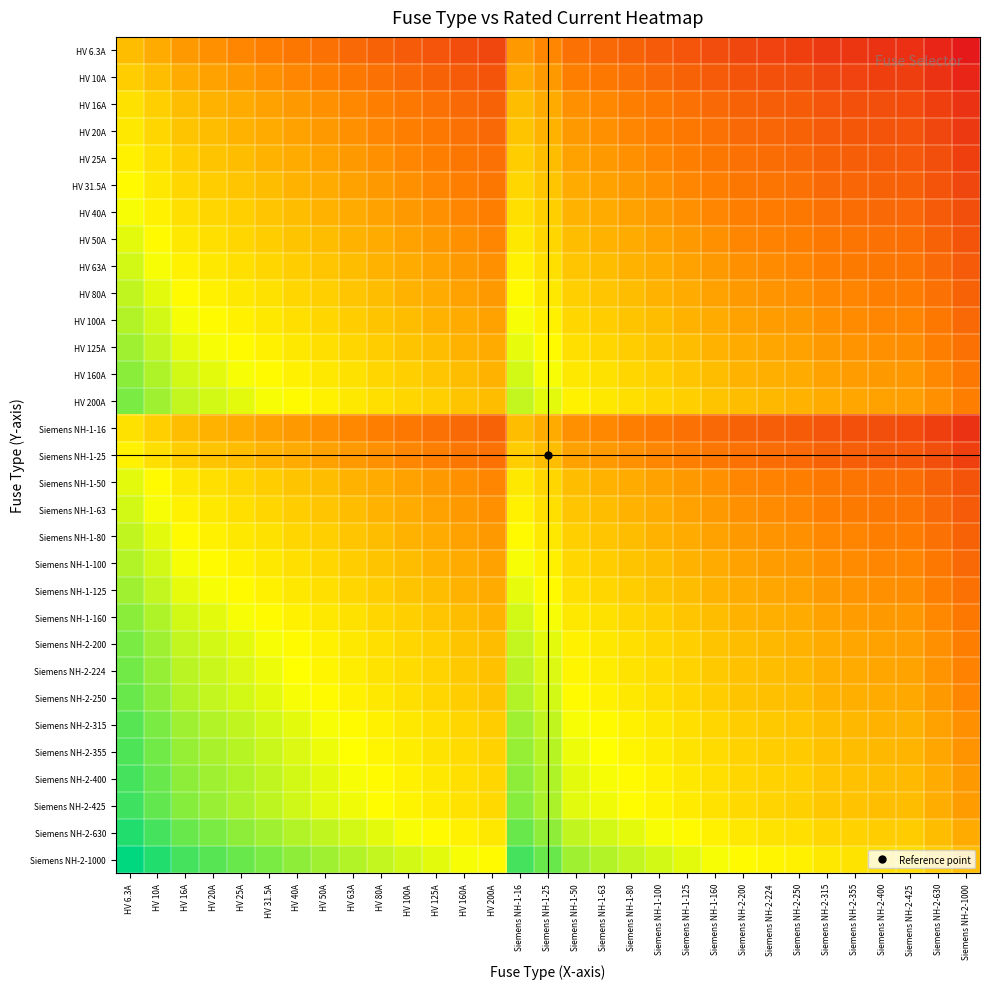

Reading left to right, what are all the values shown in this chart?

HV 6.3A: HV 6.3A=0.5	HV 10A=0.4	HV 16A=0.4	HV 20A=0.4	HV 25A=0.4	HV 31.5A=0.3	HV 40A=0.3	HV 50A=0.3	HV 63A=0.3	HV 80A=0.2	HV 100A=0.2	HV 125A=0.2	HV 160A=0.2	HV 200A=0.1	Siemens NH-1-16=0.4	Siemens NH-1-25=0.4	Siemens NH-1-50=0.3	Siemens NH-1-63=0.3	Siemens NH-1-80=0.2	Siemens NH-1-100=0.2	Siemens NH-1-125=0.2	Siemens NH-1-160=0.2	Siemens NH-2-200=0.1	Siemens NH-2-224=0.1	Siemens NH-2-250=0.1	Siemens NH-2-315=0.1	Siemens NH-2-355=0.1	Siemens NH-2-400=0.1	Siemens NH-2-425=0.1	Siemens NH-2-630=0.0	Siemens NH-2-1000=0.0
HV 10A: HV 6.3A=0.5	HV 10A=0.5	HV 16A=0.4	HV 20A=0.4	HV 25A=0.4	HV 31.5A=0.4	HV 40A=0.4	HV 50A=0.3	HV 63A=0.3	HV 80A=0.3	HV 100A=0.3	HV 125A=0.2	HV 160A=0.2	HV 200A=0.2	Siemens NH-1-16=0.4	Siemens NH-1-25=0.4	Siemens NH-1-50=0.3	Siemens NH-1-63=0.3	Siemens NH-1-80=0.3	Siemens NH-1-100=0.3	Siemens NH-1-125=0.2	Siemens NH-1-160=0.2	Siemens NH-2-200=0.2	Siemens NH-2-224=0.2	Siemens NH-2-250=0.2	Siemens NH-2-315=0.2	Siemens NH-2-355=0.1	Siemens NH-2-400=0.1	Siemens NH-2-425=0.1	Siemens NH-2-630=0.1	Siemens NH-2-1000=0.0
HV 16A: HV 6.3A=0.6	HV 10A=0.5	HV 16A=0.5	HV 20A=0.5	HV 25A=0.4	HV 31.5A=0.4	HV 40A=0.4	HV 50A=0.4	HV 63A=0.4	HV 80A=0.3	HV 100A=0.3	HV 125A=0.3	HV 160A=0.3	HV 200A=0.2	Siemens NH-1-16=0.5	Siemens NH-1-25=0.4	Siemens NH-1-50=0.4	Siemens NH-1-63=0.4	Siemens NH-1-80=0.3	Siemens NH-1-100=0.3	Siemens NH-1-125=0.3	Siemens NH-1-160=0.3	Siemens NH-2-200=0.2	Siemens NH-2-224=0.2	Siemens NH-2-250=0.2	Siemens NH-2-315=0.2	Siemens NH-2-355=0.2	Siemens NH-2-400=0.2	Siemens NH-2-425=0.2	Siemens NH-2-630=0.1	Siemens NH-2-1000=0.1
HV 20A: HV 6.3A=0.6	HV 10A=0.6	HV 16A=0.5	HV 20A=0.5	HV 25A=0.5	HV 31.5A=0.4	HV 40A=0.4	HV 50A=0.4	HV 63A=0.4	HV 80A=0.4	HV 100A=0.3	HV 125A=0.3	HV 160A=0.3	HV 200A=0.3	Siemens NH-1-16=0.5	Siemens NH-1-25=0.5	Siemens NH-1-50=0.4	Siemens NH-1-63=0.4	Siemens NH-1-80=0.4	Siemens NH-1-100=0.3	Siemens NH-1-125=0.3	Siemens NH-1-160=0.3	Siemens NH-2-200=0.3	Siemens NH-2-224=0.3	Siemens NH-2-250=0.2	Siemens NH-2-315=0.2	Siemens NH-2-355=0.2	Siemens NH-2-400=0.2	Siemens NH-2-425=0.2	Siemens NH-2-630=0.2	Siemens NH-2-1000=0.1
HV 25A: HV 6.3A=0.6	HV 10A=0.6	HV 16A=0.5	HV 20A=0.5	HV 25A=0.5	HV 31.5A=0.5	HV 40A=0.4	HV 50A=0.4	HV 63A=0.4	HV 80A=0.4	HV 100A=0.4	HV 125A=0.3	HV 160A=0.3	HV 200A=0.3	Siemens NH-1-16=0.5	Siemens NH-1-25=0.5	Siemens NH-1-50=0.4	Siemens NH-1-63=0.4	Siemens NH-1-80=0.4	Siemens NH-1-100=0.4	Siemens NH-1-125=0.3	Siemens NH-1-160=0.3	Siemens NH-2-200=0.3	Siemens NH-2-224=0.3	Siemens NH-2-250=0.3	Siemens NH-2-315=0.2	Siemens NH-2-355=0.2	Siemens NH-2-400=0.2	Siemens NH-2-425=0.2	Siemens NH-2-630=0.2	Siemens NH-2-1000=0.1
HV 31.5A: HV 6.3A=0.7	HV 10A=0.6	HV 16A=0.6	HV 20A=0.5	HV 25A=0.5	HV 31.5A=0.5	HV 40A=0.5	HV 50A=0.4	HV 63A=0.4	HV 80A=0.4	HV 100A=0.4	HV 125A=0.4	HV 160A=0.3	HV 200A=0.3	Siemens NH-1-16=0.6	Siemens NH-1-25=0.5	Siemens NH-1-50=0.4	Siemens NH-1-63=0.4	Siemens NH-1-80=0.4	Siemens NH-1-100=0.4	Siemens NH-1-125=0.4	Siemens NH-1-160=0.3	Siemens NH-2-200=0.3	Siemens NH-2-224=0.3	Siemens NH-2-250=0.3	Siemens NH-2-315=0.3	Siemens NH-2-355=0.3	Siemens NH-2-400=0.2	Siemens NH-2-425=0.2	Siemens NH-2-630=0.2	Siemens NH-2-1000=0.1
HV 40A: HV 6.3A=0.7	HV 10A=0.6	HV 16A=0.6	HV 20A=0.6	HV 25A=0.5	HV 31.5A=0.5	HV 40A=0.5	HV 50A=0.5	HV 63A=0.4	HV 80A=0.4	HV 100A=0.4	HV 125A=0.4	HV 160A=0.4	HV 200A=0.3	Siemens NH-1-16=0.6	Siemens NH-1-25=0.5	Siemens NH-1-50=0.5	Siemens NH-1-63=0.4	Siemens NH-1-80=0.4	Siemens NH-1-100=0.4	Siemens NH-1-125=0.4	Siemens NH-1-160=0.4	Siemens NH-2-200=0.3	Siemens NH-2-224=0.3	Siemens NH-2-250=0.3	Siemens NH-2-315=0.3	Siemens NH-2-355=0.3	Siemens NH-2-400=0.3	Siemens NH-2-425=0.3	Siemens NH-2-630=0.2	Siemens NH-2-1000=0.2
HV 50A: HV 6.3A=0.7	HV 10A=0.7	HV 16A=0.6	HV 20A=0.6	HV 25A=0.6	HV 31.5A=0.5	HV 40A=0.5	HV 50A=0.5	HV 63A=0.5	HV 80A=0.4	HV 100A=0.4	HV 125A=0.4	HV 160A=0.4	HV 200A=0.4	Siemens NH-1-16=0.6	Siemens NH-1-25=0.6	Siemens NH-1-50=0.5	Siemens NH-1-63=0.5	Siemens NH-1-80=0.4	Siemens NH-1-100=0.4	Siemens NH-1-125=0.4	Siemens NH-1-160=0.4	Siemens NH-2-200=0.4	Siemens NH-2-224=0.3	Siemens NH-2-250=0.3	Siemens NH-2-315=0.3	Siemens NH-2-355=0.3	Siemens NH-2-400=0.3	Siemens NH-2-425=0.3	Siemens NH-2-630=0.2	Siemens NH-2-1000=0.2
HV 63A: HV 6.3A=0.7	HV 10A=0.7	HV 16A=0.6	HV 20A=0.6	HV 25A=0.6	HV 31.5A=0.6	HV 40A=0.5	HV 50A=0.5	HV 63A=0.5	HV 80A=0.5	HV 100A=0.4	HV 125A=0.4	HV 160A=0.4	HV 200A=0.4	Siemens NH-1-16=0.6	Siemens NH-1-25=0.6	Siemens NH-1-50=0.5	Siemens NH-1-63=0.5	Siemens NH-1-80=0.5	Siemens NH-1-100=0.4	Siemens NH-1-125=0.4	Siemens NH-1-160=0.4	Siemens NH-2-200=0.4	Siemens NH-2-224=0.4	Siemens NH-2-250=0.4	Siemens NH-2-315=0.3	Siemens NH-2-355=0.3	Siemens NH-2-400=0.3	Siemens NH-2-425=0.3	Siemens NH-2-630=0.3	Siemens NH-2-1000=0.2
HV 80A: HV 6.3A=0.7	HV 10A=0.7	HV 16A=0.7	HV 20A=0.6	HV 25A=0.6	HV 31.5A=0.6	HV 40A=0.6	HV 50A=0.5	HV 63A=0.5	HV 80A=0.5	HV 100A=0.5	HV 125A=0.4	HV 160A=0.4	HV 200A=0.4	Siemens NH-1-16=0.7	Siemens NH-1-25=0.6	Siemens NH-1-50=0.5	Siemens NH-1-63=0.5	Siemens NH-1-80=0.5	Siemens NH-1-100=0.5	Siemens NH-1-125=0.4	Siemens NH-1-160=0.4	Siemens NH-2-200=0.4	Siemens NH-2-224=0.4	Siemens NH-2-250=0.4	Siemens NH-2-315=0.4	Siemens NH-2-355=0.3	Siemens NH-2-400=0.3	Siemens NH-2-425=0.3	Siemens NH-2-630=0.3	Siemens NH-2-1000=0.2
HV 100A: HV 6.3A=0.8	HV 10A=0.7	HV 16A=0.7	HV 20A=0.7	HV 25A=0.6	HV 31.5A=0.6	HV 40A=0.6	HV 50A=0.6	HV 63A=0.5	HV 80A=0.5	HV 100A=0.5	HV 125A=0.5	HV 160A=0.4	HV 200A=0.4	Siemens NH-1-16=0.7	Siemens NH-1-25=0.6	Siemens NH-1-50=0.6	Siemens NH-1-63=0.5	Siemens NH-1-80=0.5	Siemens NH-1-100=0.5	Siemens NH-1-125=0.5	Siemens NH-1-160=0.4	Siemens NH-2-200=0.4	Siemens NH-2-224=0.4	Siemens NH-2-250=0.4	Siemens NH-2-315=0.4	Siemens NH-2-355=0.4	Siemens NH-2-400=0.4	Siemens NH-2-425=0.3	Siemens NH-2-630=0.3	Siemens NH-2-1000=0.3
HV 125A: HV 6.3A=0.8	HV 10A=0.7	HV 16A=0.7	HV 20A=0.7	HV 25A=0.7	HV 31.5A=0.6	HV 40A=0.6	HV 50A=0.6	HV 63A=0.6	HV 80A=0.5	HV 100A=0.5	HV 125A=0.5	HV 160A=0.5	HV 200A=0.4	Siemens NH-1-16=0.7	Siemens NH-1-25=0.7	Siemens NH-1-50=0.6	Siemens NH-1-63=0.6	Siemens NH-1-80=0.5	Siemens NH-1-100=0.5	Siemens NH-1-125=0.5	Siemens NH-1-160=0.5	Siemens NH-2-200=0.4	Siemens NH-2-224=0.4	Siemens NH-2-250=0.4	Siemens NH-2-315=0.4	Siemens NH-2-355=0.4	Siemens NH-2-400=0.4	Siemens NH-2-425=0.4	Siemens NH-2-630=0.3	Siemens NH-2-1000=0.3
HV 160A: HV 6.3A=0.8	HV 10A=0.8	HV 16A=0.7	HV 20A=0.7	HV 25A=0.7	HV 31.5A=0.7	HV 40A=0.6	HV 50A=0.6	HV 63A=0.6	HV 80A=0.6	HV 100A=0.5	HV 125A=0.5	HV 160A=0.5	HV 200A=0.5	Siemens NH-1-16=0.7	Siemens NH-1-25=0.7	Siemens NH-1-50=0.6	Siemens NH-1-63=0.6	Siemens NH-1-80=0.6	Siemens NH-1-100=0.5	Siemens NH-1-125=0.5	Siemens NH-1-160=0.5	Siemens NH-2-200=0.5	Siemens NH-2-224=0.5	Siemens NH-2-250=0.4	Siemens NH-2-315=0.4	Siemens NH-2-355=0.4	Siemens NH-2-400=0.4	Siemens NH-2-425=0.4	Siemens NH-2-630=0.4	Siemens NH-2-1000=0.3
HV 200A: HV 6.3A=0.8	HV 10A=0.8	HV 16A=0.7	HV 20A=0.7	HV 25A=0.7	HV 31.5A=0.7	HV 40A=0.7	HV 50A=0.6	HV 63A=0.6	HV 80A=0.6	HV 100A=0.6	HV 125A=0.5	HV 160A=0.5	HV 200A=0.5	Siemens NH-1-16=0.7	Siemens NH-1-25=0.7	Siemens NH-1-50=0.6	Siemens NH-1-63=0.6	Siemens NH-1-80=0.6	Siemens NH-1-100=0.6	Siemens NH-1-125=0.5	Siemens NH-1-160=0.5	Siemens NH-2-200=0.5	Siemens NH-2-224=0.5	Siemens NH-2-250=0.5	Siemens NH-2-315=0.4	Siemens NH-2-355=0.4	Siemens NH-2-400=0.4	Siemens NH-2-425=0.4	Siemens NH-2-630=0.4	Siemens NH-2-1000=0.3
Siemens NH-1-16: HV 6.3A=0.6	HV 10A=0.5	HV 16A=0.5	HV 20A=0.5	HV 25A=0.4	HV 31.5A=0.4	HV 40A=0.4	HV 50A=0.4	HV 63A=0.4	HV 80A=0.3	HV 100A=0.3	HV 125A=0.3	HV 160A=0.3	HV 200A=0.2	Siemens NH-1-16=0.5	Siemens NH-1-25=0.4	Siemens NH-1-50=0.4	Siemens NH-1-63=0.4	Siemens NH-1-80=0.3	Siemens NH-1-100=0.3	Siemens NH-1-125=0.3	Siemens NH-1-160=0.3	Siemens NH-2-200=0.2	Siemens NH-2-224=0.2	Siemens NH-2-250=0.2	Siemens NH-2-315=0.2	Siemens NH-2-355=0.2	Siemens NH-2-400=0.2	Siemens NH-2-425=0.2	Siemens NH-2-630=0.1	Siemens NH-2-1000=0.1
Siemens NH-1-25: HV 6.3A=0.6	HV 10A=0.6	HV 16A=0.5	HV 20A=0.5	HV 25A=0.5	HV 31.5A=0.5	HV 40A=0.4	HV 50A=0.4	HV 63A=0.4	HV 80A=0.4	HV 100A=0.4	HV 125A=0.3	HV 160A=0.3	HV 200A=0.3	Siemens NH-1-16=0.5	Siemens NH-1-25=0.5	Siemens NH-1-50=0.4	Siemens NH-1-63=0.4	Siemens NH-1-80=0.4	Siemens NH-1-100=0.4	Siemens NH-1-125=0.3	Siemens NH-1-160=0.3	Siemens NH-2-200=0.3	Siemens NH-2-224=0.3	Siemens NH-2-250=0.3	Siemens NH-2-315=0.2	Siemens NH-2-355=0.2	Siemens NH-2-400=0.2	Siemens NH-2-425=0.2	Siemens NH-2-630=0.2	Siemens NH-2-1000=0.1
Siemens NH-1-50: HV 6.3A=0.7	HV 10A=0.7	HV 16A=0.6	HV 20A=0.6	HV 25A=0.6	HV 31.5A=0.5	HV 40A=0.5	HV 50A=0.5	HV 63A=0.5	HV 80A=0.4	HV 100A=0.4	HV 125A=0.4	HV 160A=0.4	HV 200A=0.4	Siemens NH-1-16=0.6	Siemens NH-1-25=0.6	Siemens NH-1-50=0.5	Siemens NH-1-63=0.5	Siemens NH-1-80=0.4	Siemens NH-1-100=0.4	Siemens NH-1-125=0.4	Siemens NH-1-160=0.4	Siemens NH-2-200=0.4	Siemens NH-2-224=0.3	Siemens NH-2-250=0.3	Siemens NH-2-315=0.3	Siemens NH-2-355=0.3	Siemens NH-2-400=0.3	Siemens NH-2-425=0.3	Siemens NH-2-630=0.2	Siemens NH-2-1000=0.2
Siemens NH-1-63: HV 6.3A=0.7	HV 10A=0.7	HV 16A=0.6	HV 20A=0.6	HV 25A=0.6	HV 31.5A=0.6	HV 40A=0.5	HV 50A=0.5	HV 63A=0.5	HV 80A=0.5	HV 100A=0.4	HV 125A=0.4	HV 160A=0.4	HV 200A=0.4	Siemens NH-1-16=0.6	Siemens NH-1-25=0.6	Siemens NH-1-50=0.5	Siemens NH-1-63=0.5	Siemens NH-1-80=0.5	Siemens NH-1-100=0.4	Siemens NH-1-125=0.4	Siemens NH-1-160=0.4	Siemens NH-2-200=0.4	Siemens NH-2-224=0.4	Siemens NH-2-250=0.4	Siemens NH-2-315=0.3	Siemens NH-2-355=0.3	Siemens NH-2-400=0.3	Siemens NH-2-425=0.3	Siemens NH-2-630=0.3	Siemens NH-2-1000=0.2
Siemens NH-1-80: HV 6.3A=0.7	HV 10A=0.7	HV 16A=0.7	HV 20A=0.6	HV 25A=0.6	HV 31.5A=0.6	HV 40A=0.6	HV 50A=0.5	HV 63A=0.5	HV 80A=0.5	HV 100A=0.5	HV 125A=0.4	HV 160A=0.4	HV 200A=0.4	Siemens NH-1-16=0.7	Siemens NH-1-25=0.6	Siemens NH-1-50=0.5	Siemens NH-1-63=0.5	Siemens NH-1-80=0.5	Siemens NH-1-100=0.5	Siemens NH-1-125=0.4	Siemens NH-1-160=0.4	Siemens NH-2-200=0.4	Siemens NH-2-224=0.4	Siemens NH-2-250=0.4	Siemens NH-2-315=0.4	Siemens NH-2-355=0.3	Siemens NH-2-400=0.3	Siemens NH-2-425=0.3	Siemens NH-2-630=0.3	Siemens NH-2-1000=0.2
Siemens NH-1-100: HV 6.3A=0.8	HV 10A=0.7	HV 16A=0.7	HV 20A=0.7	HV 25A=0.6	HV 31.5A=0.6	HV 40A=0.6	HV 50A=0.6	HV 63A=0.5	HV 80A=0.5	HV 100A=0.5	HV 125A=0.5	HV 160A=0.4	HV 200A=0.4	Siemens NH-1-16=0.7	Siemens NH-1-25=0.6	Siemens NH-1-50=0.6	Siemens NH-1-63=0.5	Siemens NH-1-80=0.5	Siemens NH-1-100=0.5	Siemens NH-1-125=0.5	Siemens NH-1-160=0.4	Siemens NH-2-200=0.4	Siemens NH-2-224=0.4	Siemens NH-2-250=0.4	Siemens NH-2-315=0.4	Siemens NH-2-355=0.4	Siemens NH-2-400=0.4	Siemens NH-2-425=0.3	Siemens NH-2-630=0.3	Siemens NH-2-1000=0.3
Siemens NH-1-125: HV 6.3A=0.8	HV 10A=0.7	HV 16A=0.7	HV 20A=0.7	HV 25A=0.7	HV 31.5A=0.6	HV 40A=0.6	HV 50A=0.6	HV 63A=0.6	HV 80A=0.5	HV 100A=0.5	HV 125A=0.5	HV 160A=0.5	HV 200A=0.4	Siemens NH-1-16=0.7	Siemens NH-1-25=0.7	Siemens NH-1-50=0.6	Siemens NH-1-63=0.6	Siemens NH-1-80=0.5	Siemens NH-1-100=0.5	Siemens NH-1-125=0.5	Siemens NH-1-160=0.5	Siemens NH-2-200=0.4	Siemens NH-2-224=0.4	Siemens NH-2-250=0.4	Siemens NH-2-315=0.4	Siemens NH-2-355=0.4	Siemens NH-2-400=0.4	Siemens NH-2-425=0.4	Siemens NH-2-630=0.3	Siemens NH-2-1000=0.3
Siemens NH-1-160: HV 6.3A=0.8	HV 10A=0.8	HV 16A=0.7	HV 20A=0.7	HV 25A=0.7	HV 31.5A=0.7	HV 40A=0.6	HV 50A=0.6	HV 63A=0.6	HV 80A=0.6	HV 100A=0.5	HV 125A=0.5	HV 160A=0.5	HV 200A=0.5	Siemens NH-1-16=0.7	Siemens NH-1-25=0.7	Siemens NH-1-50=0.6	Siemens NH-1-63=0.6	Siemens NH-1-80=0.6	Siemens NH-1-100=0.5	Siemens NH-1-125=0.5	Siemens NH-1-160=0.5	Siemens NH-2-200=0.5	Siemens NH-2-224=0.5	Siemens NH-2-250=0.4	Siemens NH-2-315=0.4	Siemens NH-2-355=0.4	Siemens NH-2-400=0.4	Siemens NH-2-425=0.4	Siemens NH-2-630=0.4	Siemens NH-2-1000=0.3
Siemens NH-2-200: HV 6.3A=0.8	HV 10A=0.8	HV 16A=0.7	HV 20A=0.7	HV 25A=0.7	HV 31.5A=0.7	HV 40A=0.7	HV 50A=0.6	HV 63A=0.6	HV 80A=0.6	HV 100A=0.6	HV 125A=0.5	HV 160A=0.5	HV 200A=0.5	Siemens NH-1-16=0.7	Siemens NH-1-25=0.7	Siemens NH-1-50=0.6	Siemens NH-1-63=0.6	Siemens NH-1-80=0.6	Siemens NH-1-100=0.6	Siemens NH-1-125=0.5	Siemens NH-1-160=0.5	Siemens NH-2-200=0.5	Siemens NH-2-224=0.5	Siemens NH-2-250=0.5	Siemens NH-2-315=0.4	Siemens NH-2-355=0.4	Siemens NH-2-400=0.4	Siemens NH-2-425=0.4	Siemens NH-2-630=0.4	Siemens NH-2-1000=0.3
Siemens NH-2-224: HV 6.3A=0.9	HV 10A=0.8	HV 16A=0.8	HV 20A=0.7	HV 25A=0.7	HV 31.5A=0.7	HV 40A=0.7	HV 50A=0.6	HV 63A=0.6	HV 80A=0.6	HV 100A=0.6	HV 125A=0.6	HV 160A=0.5	HV 200A=0.5	Siemens NH-1-16=0.8	Siemens NH-1-25=0.7	Siemens NH-1-50=0.6	Siemens NH-1-63=0.6	Siemens NH-1-80=0.6	Siemens NH-1-100=0.6	Siemens NH-1-125=0.6	Siemens NH-1-160=0.5	Siemens NH-2-200=0.5	Siemens NH-2-224=0.5	Siemens NH-2-250=0.5	Siemens NH-2-315=0.5	Siemens NH-2-355=0.4	Siemens NH-2-400=0.4	Siemens NH-2-425=0.4	Siemens NH-2-630=0.4	Siemens NH-2-1000=0.3
Siemens NH-2-250: HV 6.3A=0.9	HV 10A=0.8	HV 16A=0.8	HV 20A=0.7	HV 25A=0.7	HV 31.5A=0.7	HV 40A=0.7	HV 50A=0.7	HV 63A=0.6	HV 80A=0.6	HV 100A=0.6	HV 125A=0.6	HV 160A=0.5	HV 200A=0.5	Siemens NH-1-16=0.8	Siemens NH-1-25=0.7	Siemens NH-1-50=0.7	Siemens NH-1-63=0.6	Siemens NH-1-80=0.6	Siemens NH-1-100=0.6	Siemens NH-1-125=0.6	Siemens NH-1-160=0.5	Siemens NH-2-200=0.5	Siemens NH-2-224=0.5	Siemens NH-2-250=0.5	Siemens NH-2-315=0.5	Siemens NH-2-355=0.5	Siemens NH-2-400=0.4	Siemens NH-2-425=0.4	Siemens NH-2-630=0.4	Siemens NH-2-1000=0.4
Siemens NH-2-315: HV 6.3A=0.9	HV 10A=0.8	HV 16A=0.8	HV 20A=0.8	HV 25A=0.7	HV 31.5A=0.7	HV 40A=0.7	HV 50A=0.7	HV 63A=0.7	HV 80A=0.6	HV 100A=0.6	HV 125A=0.6	HV 160A=0.6	HV 200A=0.5	Siemens NH-1-16=0.8	Siemens NH-1-25=0.7	Siemens NH-1-50=0.7	Siemens NH-1-63=0.7	Siemens NH-1-80=0.6	Siemens NH-1-100=0.6	Siemens NH-1-125=0.6	Siemens NH-1-160=0.6	Siemens NH-2-200=0.5	Siemens NH-2-224=0.5	Siemens NH-2-250=0.5	Siemens NH-2-315=0.5	Siemens NH-2-355=0.5	Siemens NH-2-400=0.5	Siemens NH-2-425=0.5	Siemens NH-2-630=0.4	Siemens NH-2-1000=0.4
Siemens NH-2-355: HV 6.3A=0.9	HV 10A=0.9	HV 16A=0.8	HV 20A=0.8	HV 25A=0.8	HV 31.5A=0.7	HV 40A=0.7	HV 50A=0.7	HV 63A=0.7	HV 80A=0.6	HV 100A=0.6	HV 125A=0.6	HV 160A=0.6	HV 200A=0.6	Siemens NH-1-16=0.8	Siemens NH-1-25=0.8	Siemens NH-1-50=0.7	Siemens NH-1-63=0.7	Siemens NH-1-80=0.6	Siemens NH-1-100=0.6	Siemens NH-1-125=0.6	Siemens NH-1-160=0.6	Siemens NH-2-200=0.6	Siemens NH-2-224=0.5	Siemens NH-2-250=0.5	Siemens NH-2-315=0.5	Siemens NH-2-355=0.5	Siemens NH-2-400=0.5	Siemens NH-2-425=0.5	Siemens NH-2-630=0.4	Siemens NH-2-1000=0.4
Siemens NH-2-400: HV 6.3A=0.9	HV 10A=0.9	HV 16A=0.8	HV 20A=0.8	HV 25A=0.8	HV 31.5A=0.7	HV 40A=0.7	HV 50A=0.7	HV 63A=0.7	HV 80A=0.7	HV 100A=0.6	HV 125A=0.6	HV 160A=0.6	HV 200A=0.6	Siemens NH-1-16=0.8	Siemens NH-1-25=0.8	Siemens NH-1-50=0.7	Siemens NH-1-63=0.7	Siemens NH-1-80=0.7	Siemens NH-1-100=0.6	Siemens NH-1-125=0.6	Siemens NH-1-160=0.6	Siemens NH-2-200=0.6	Siemens NH-2-224=0.6	Siemens NH-2-250=0.5	Siemens NH-2-315=0.5	Siemens NH-2-355=0.5	Siemens NH-2-400=0.5	Siemens NH-2-425=0.5	Siemens NH-2-630=0.4	Siemens NH-2-1000=0.4
Siemens NH-2-425: HV 6.3A=0.9	HV 10A=0.9	HV 16A=0.8	HV 20A=0.8	HV 25A=0.8	HV 31.5A=0.8	HV 40A=0.7	HV 50A=0.7	HV 63A=0.7	HV 80A=0.7	HV 100A=0.6	HV 125A=0.6	HV 160A=0.6	HV 200A=0.6	Siemens NH-1-16=0.8	Siemens NH-1-25=0.8	Siemens NH-1-50=0.7	Siemens NH-1-63=0.7	Siemens NH-1-80=0.7	Siemens NH-1-100=0.6	Siemens NH-1-125=0.6	Siemens NH-1-160=0.6	Siemens NH-2-200=0.6	Siemens NH-2-224=0.6	Siemens NH-2-250=0.5	Siemens NH-2-315=0.5	Siemens NH-2-355=0.5	Siemens NH-2-400=0.5	Siemens NH-2-425=0.5	Siemens NH-2-630=0.5	Siemens NH-2-1000=0.4
Siemens NH-2-630: HV 6.3A=1.0	HV 10A=0.9	HV 16A=0.9	HV 20A=0.8	HV 25A=0.8	HV 31.5A=0.8	HV 40A=0.8	HV 50A=0.7	HV 63A=0.7	HV 80A=0.7	HV 100A=0.7	HV 125A=0.7	HV 160A=0.6	HV 200A=0.6	Siemens NH-1-16=0.9	Siemens NH-1-25=0.8	Siemens NH-1-50=0.7	Siemens NH-1-63=0.7	Siemens NH-1-80=0.7	Siemens NH-1-100=0.7	Siemens NH-1-125=0.7	Siemens NH-1-160=0.6	Siemens NH-2-200=0.6	Siemens NH-2-224=0.6	Siemens NH-2-250=0.6	Siemens NH-2-315=0.6	Siemens NH-2-355=0.6	Siemens NH-2-400=0.5	Siemens NH-2-425=0.5	Siemens NH-2-630=0.5	Siemens NH-2-1000=0.4
Siemens NH-2-1000: HV 6.3A=1.0	HV 10A=1.0	HV 16A=0.9	HV 20A=0.9	HV 25A=0.9	HV 31.5A=0.8	HV 40A=0.8	HV 50A=0.8	HV 63A=0.8	HV 80A=0.7	HV 100A=0.7	HV 125A=0.7	HV 160A=0.7	HV 200A=0.7	Siemens NH-1-16=0.9	Siemens NH-1-25=0.9	Siemens NH-1-50=0.8	Siemens NH-1-63=0.8	Siemens NH-1-80=0.7	Siemens NH-1-100=0.7	Siemens NH-1-125=0.7	Siemens NH-1-160=0.7	Siemens NH-2-200=0.7	Siemens NH-2-224=0.6	Siemens NH-2-250=0.6	Siemens NH-2-315=0.6	Siemens NH-2-355=0.6	Siemens NH-2-400=0.6	Siemens NH-2-425=0.6	Siemens NH-2-630=0.5	Siemens NH-2-1000=0.5